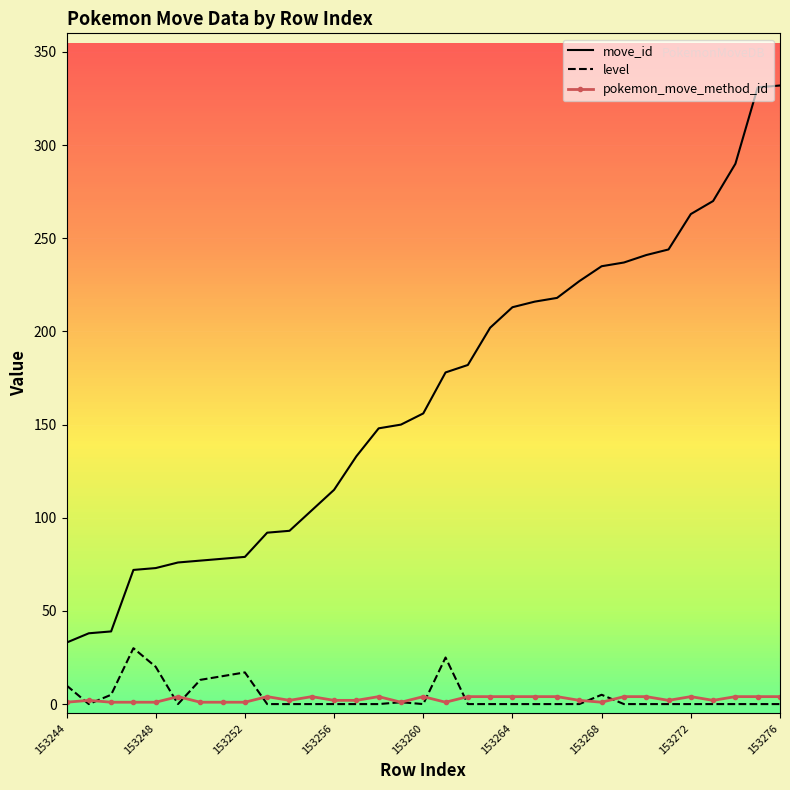

Which series has the largest total across all categories?

move_id